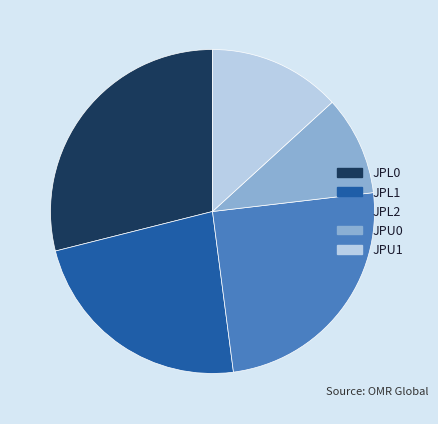

How many segments does this pie chart have?

5